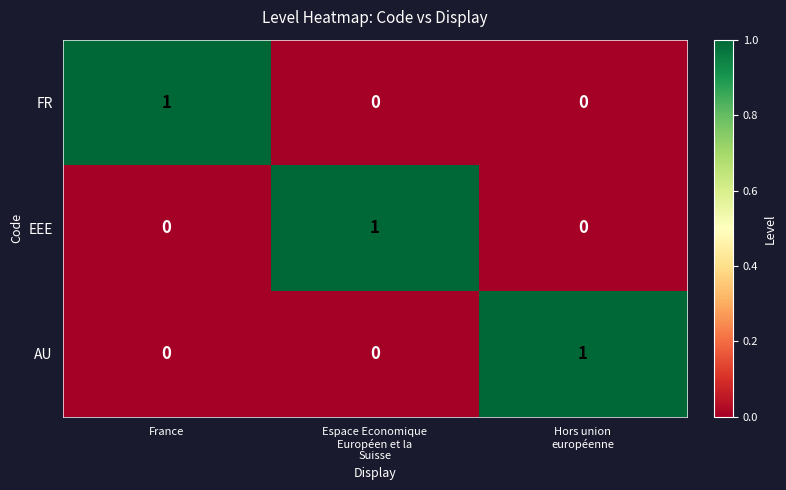

Is it true that EEE equals 0 at France?

True